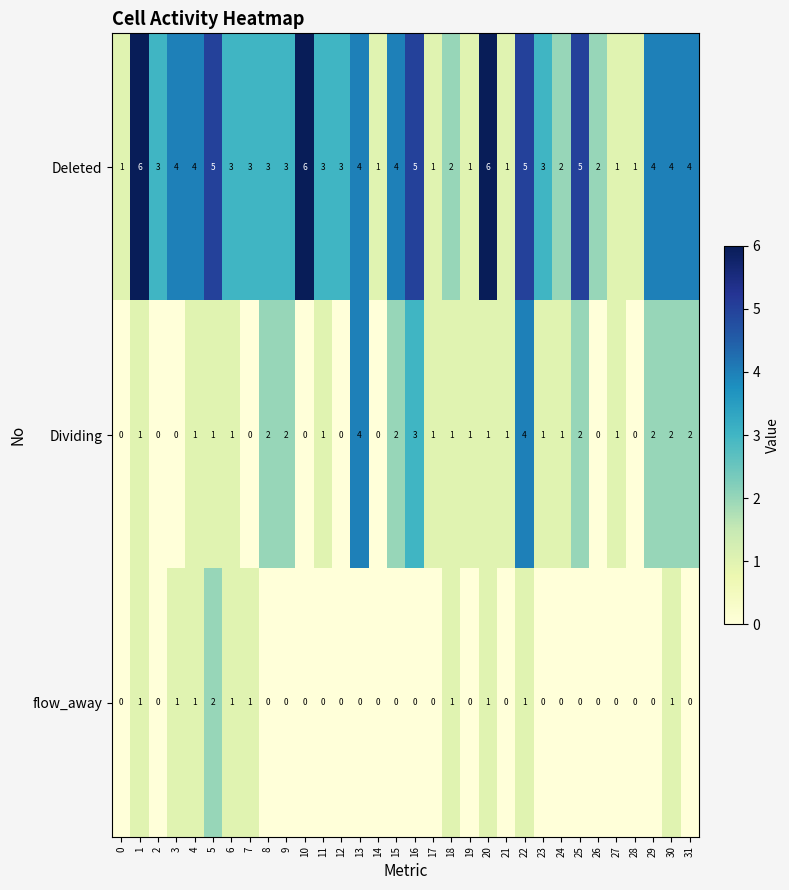

Which series changed the most between 15 and 25?

Deleted